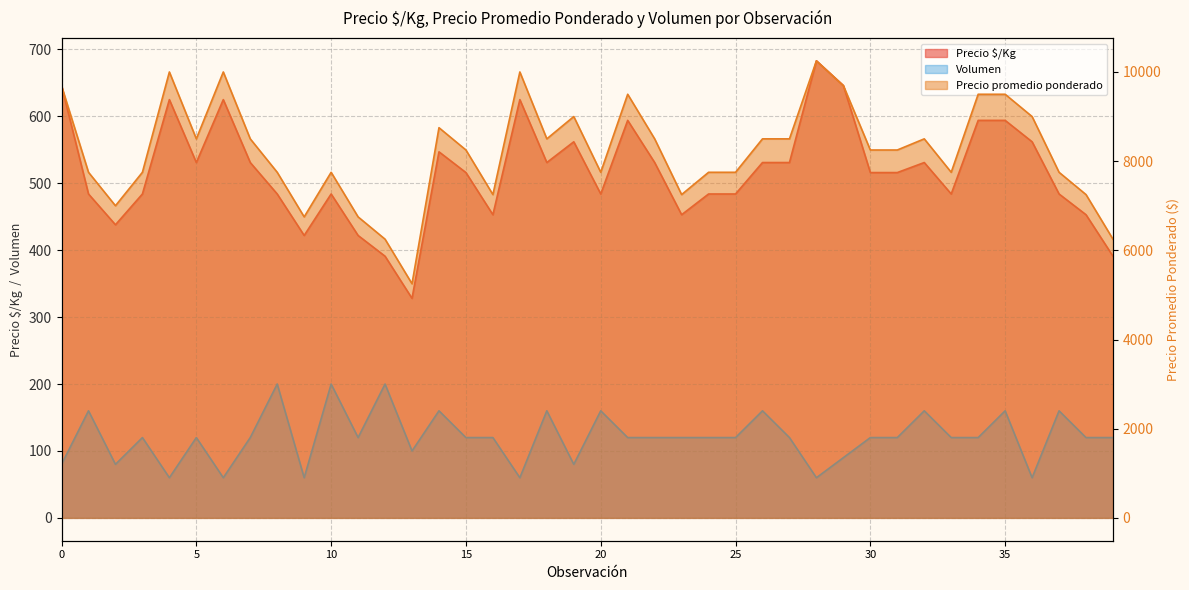

List the series in order of their peak value, highest first.

Precio promedio ponderado, Precio $/Kg, Volumen